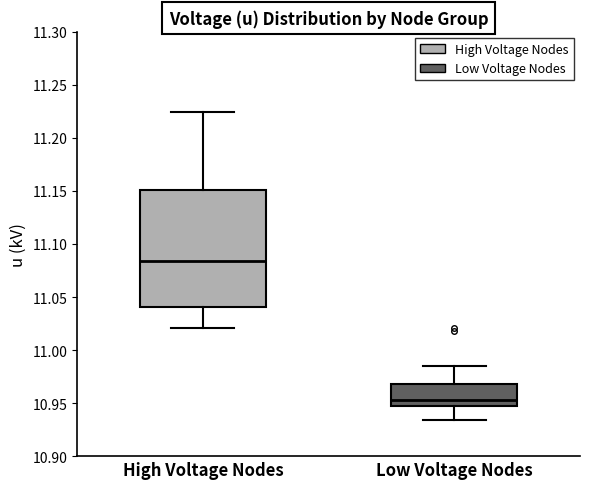

Reading left to right, read every box against the y-axis: the position of its median line, the range the box covers, and the ends of its whiskers. The values are not printed on the chart, so give them approximately, as read against the axis.

High Voltage Nodes: median 11.085, box 11.040 to 11.150, whiskers 11.020 to 11.225
Low Voltage Nodes: median 10.955, box 10.945 to 10.970, whiskers 10.935 to 10.985